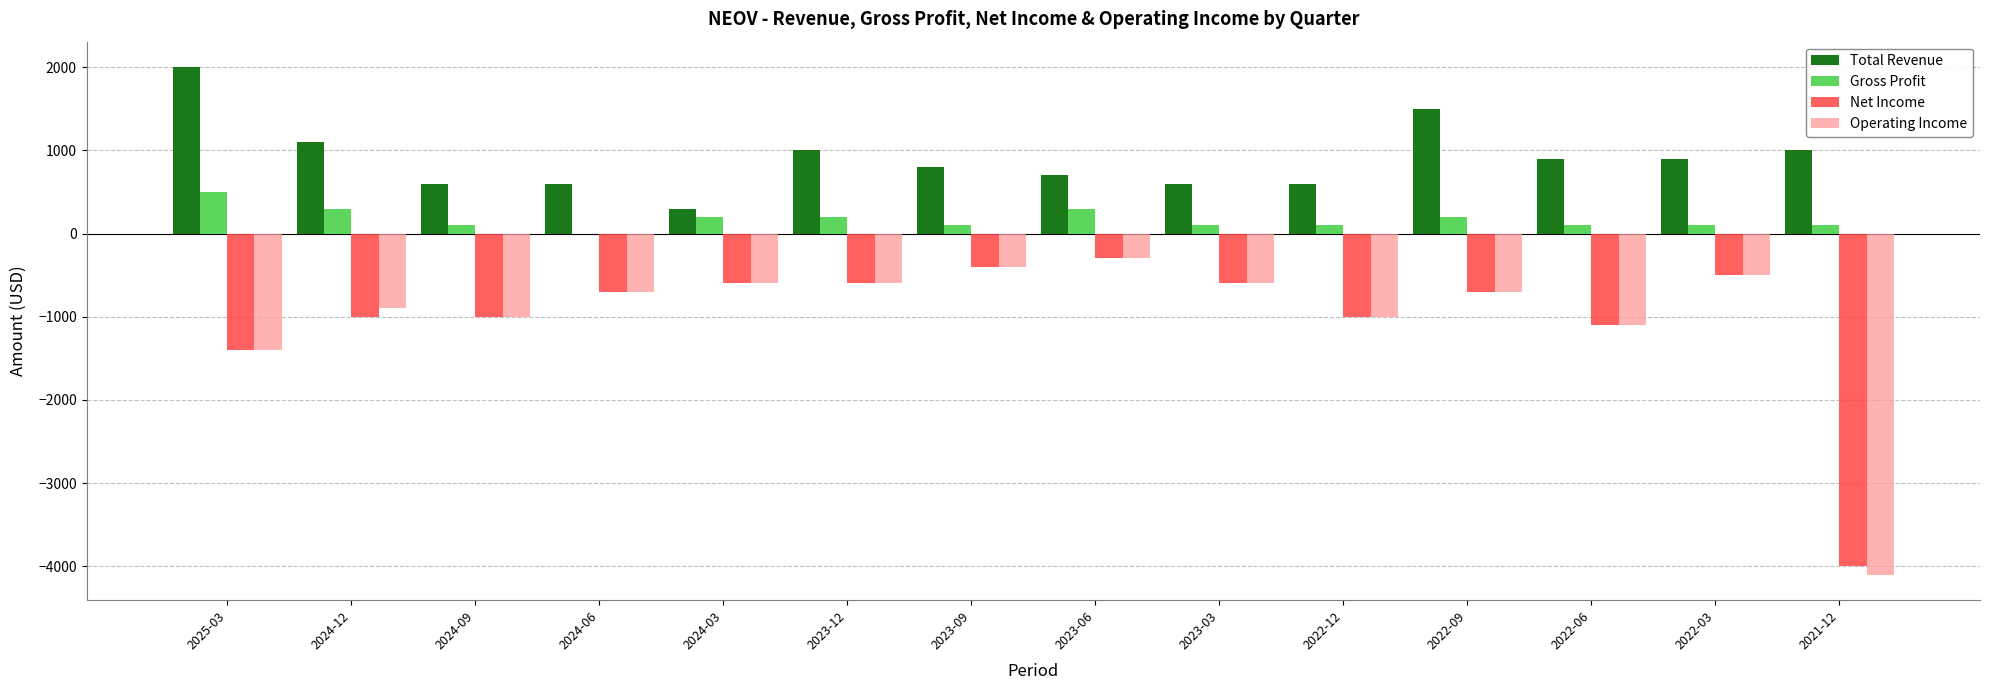

Where does the Gross Profit series first go above 100?

2025-03